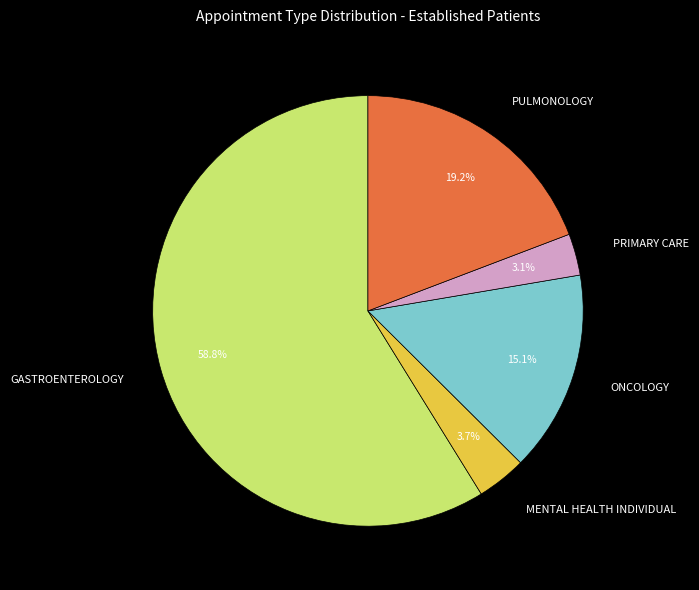

Do GASTROENTEROLOGY and PULMONOLOGY together represent more than half of the pie?

Yes